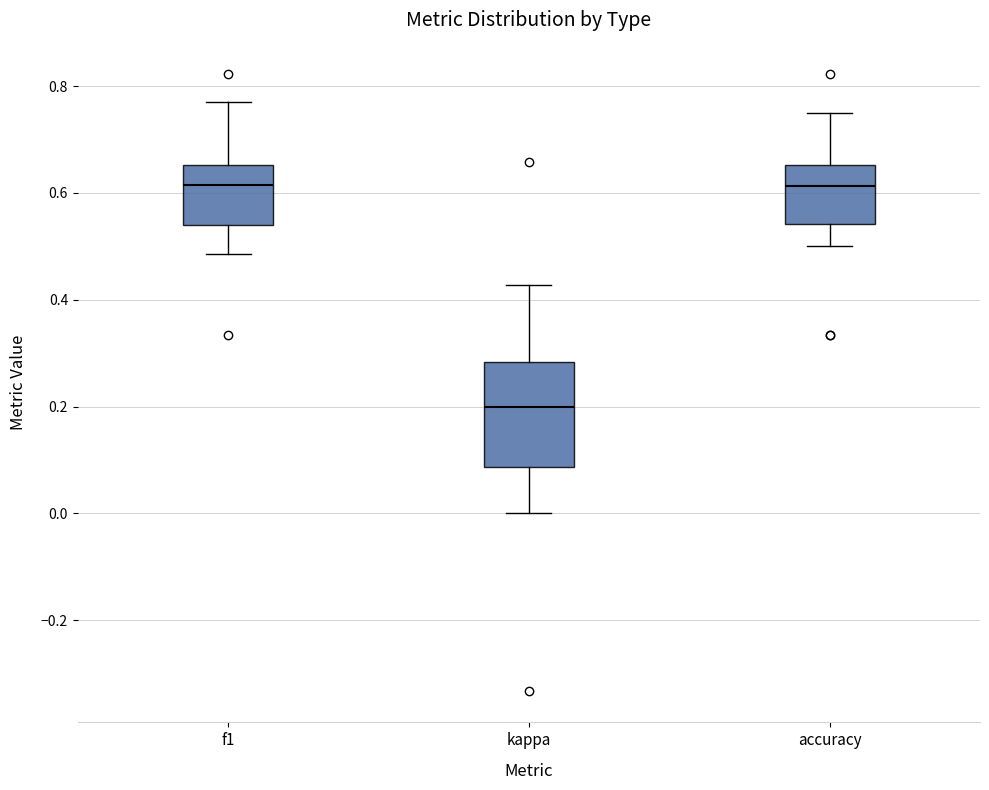

Comparing the boxes themselves (not the whiskers), which one is the tallest?

kappa